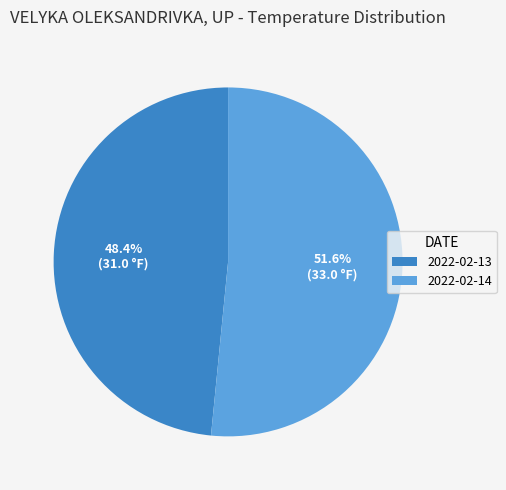

Rank the categories by value from lowest to highest.

2022-02-13, 2022-02-14